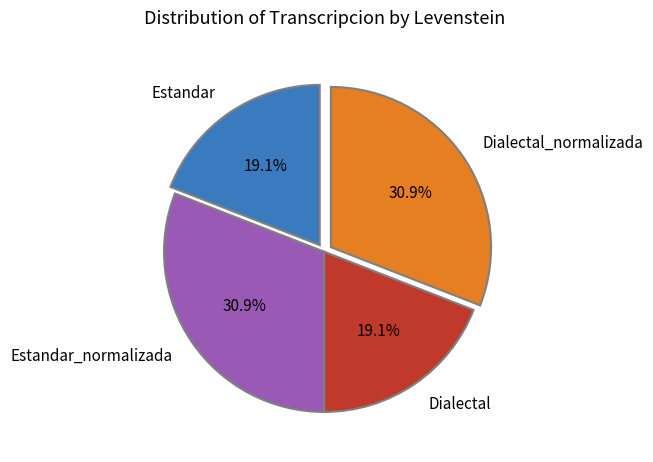

Is the sum of Estandar and Dialectal greater than half?

No